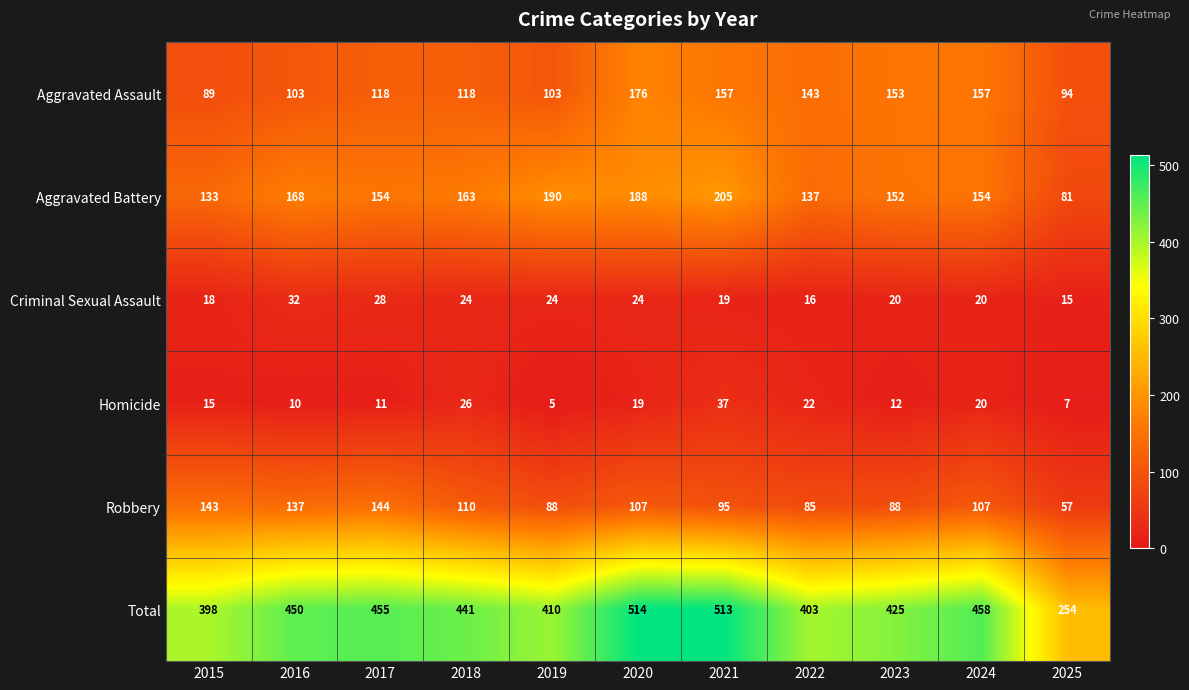

Between 2019 and 2025, which series saw the biggest shift?

Total